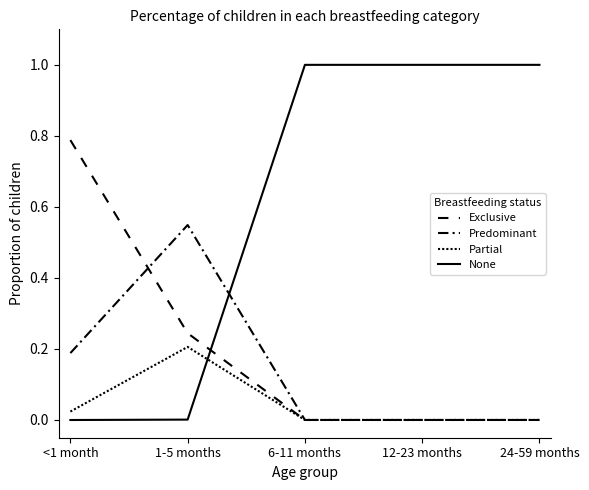

Which series has the largest total across all categories?

None